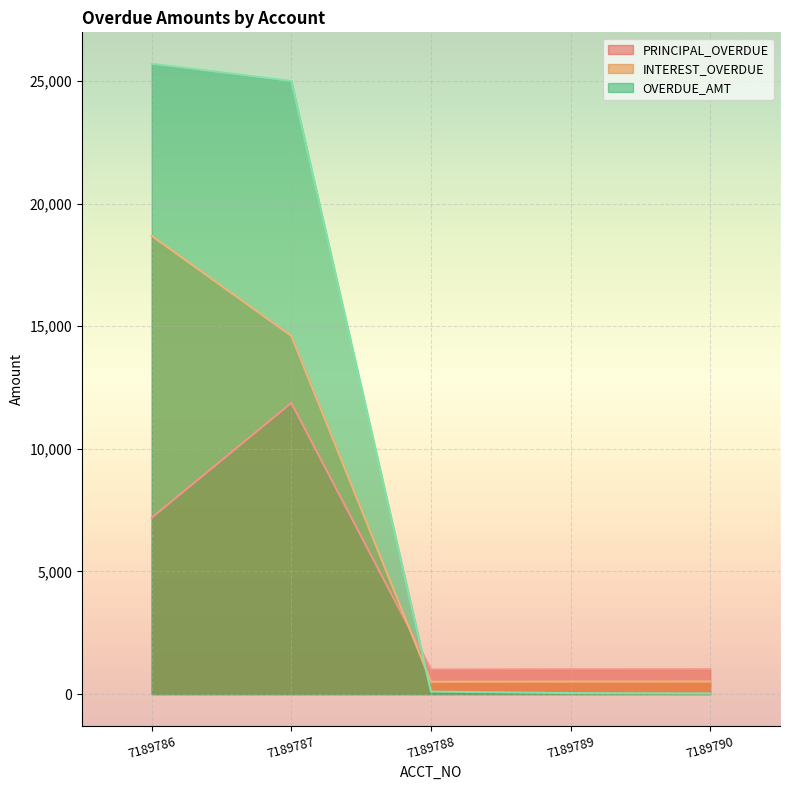

What is the maximum value shown in the chart?

25700.6